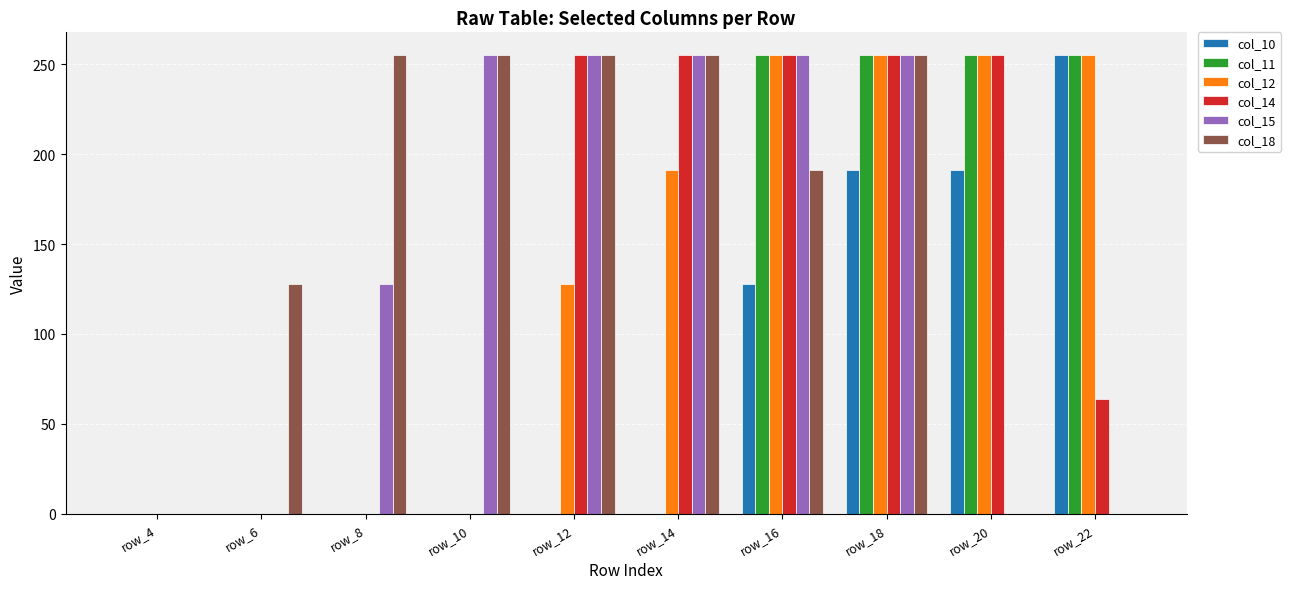

At which category is the sum across all series the highest?

row_18